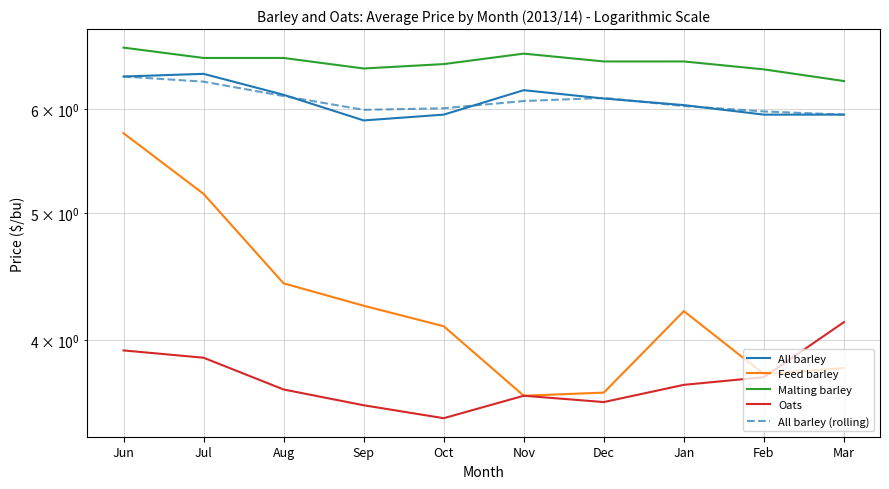

True or false: Malting barley and All barley (rolling) intersect in this chart.

False